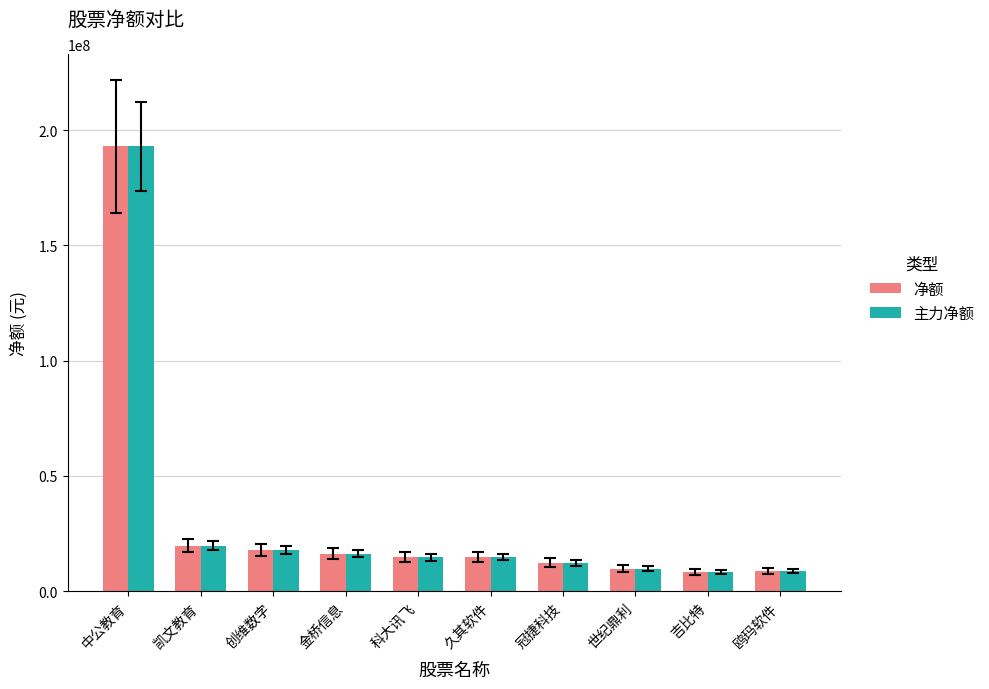

Is it true that 净额 equals 19729819 at 凯文教育?

True